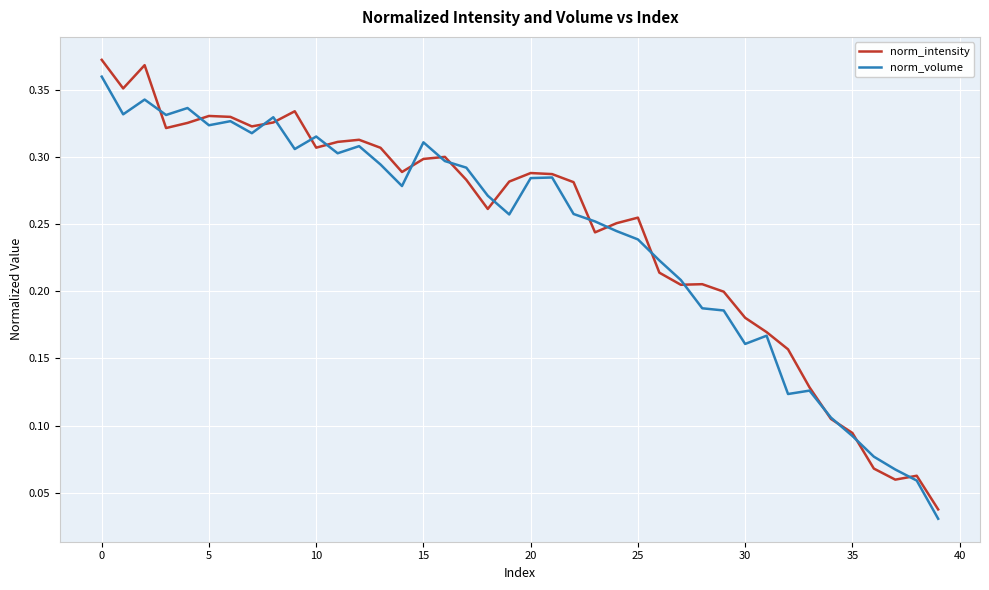

The norm_volume series shows 0.2 at 20. True or false?

False